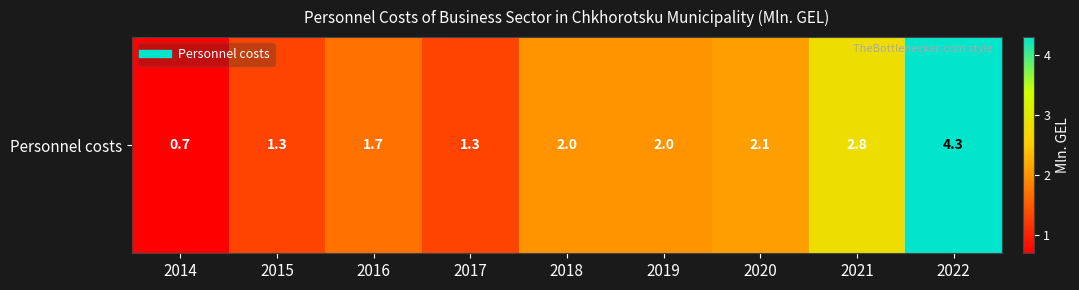

Reading left to right, list all the values displayed in this chart.

2014=0.7	2015=1.3	2016=1.7	2017=1.3	2018=2.0	2019=2.0	2020=2.1	2021=2.8	2022=4.3